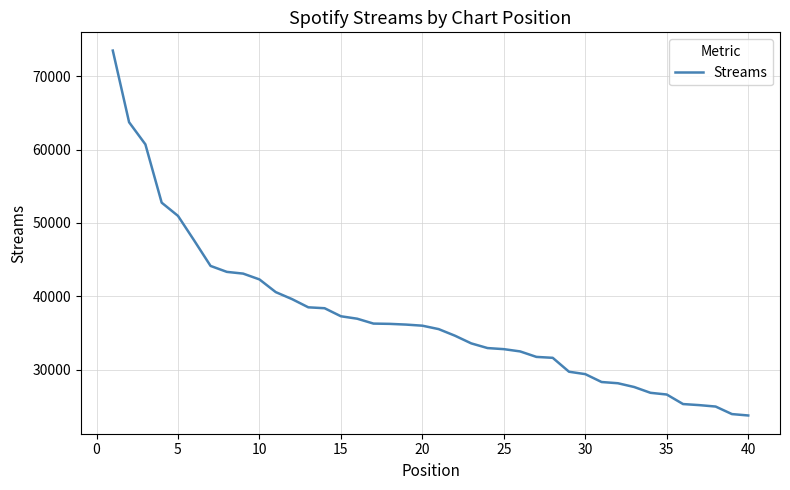

What is the minimum value shown in the chart?

23770